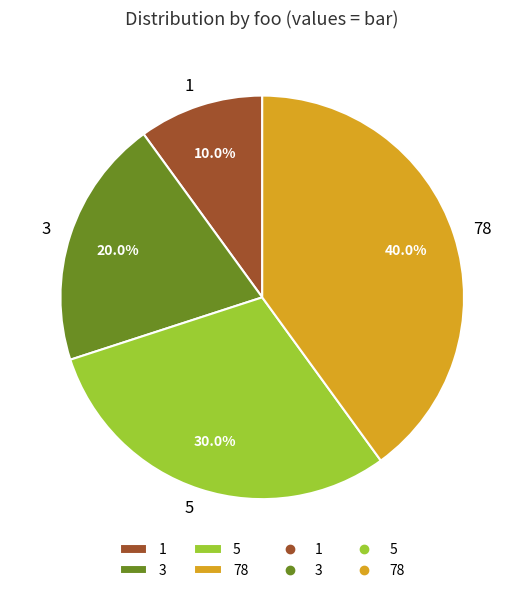

True or false: 1 accounts for 3% of the total.

False